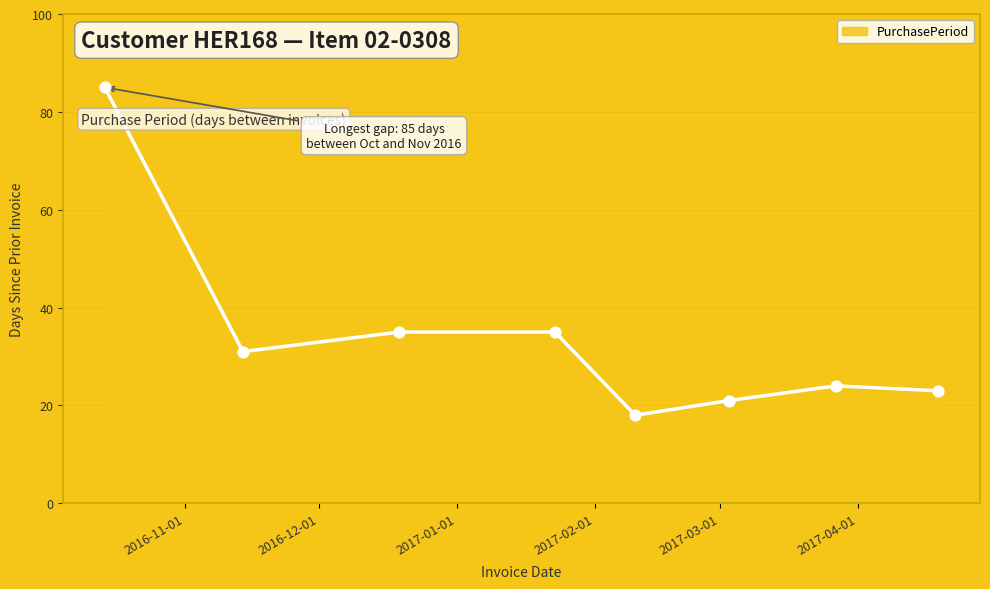

What is the difference between the second highest and minimum values?

17